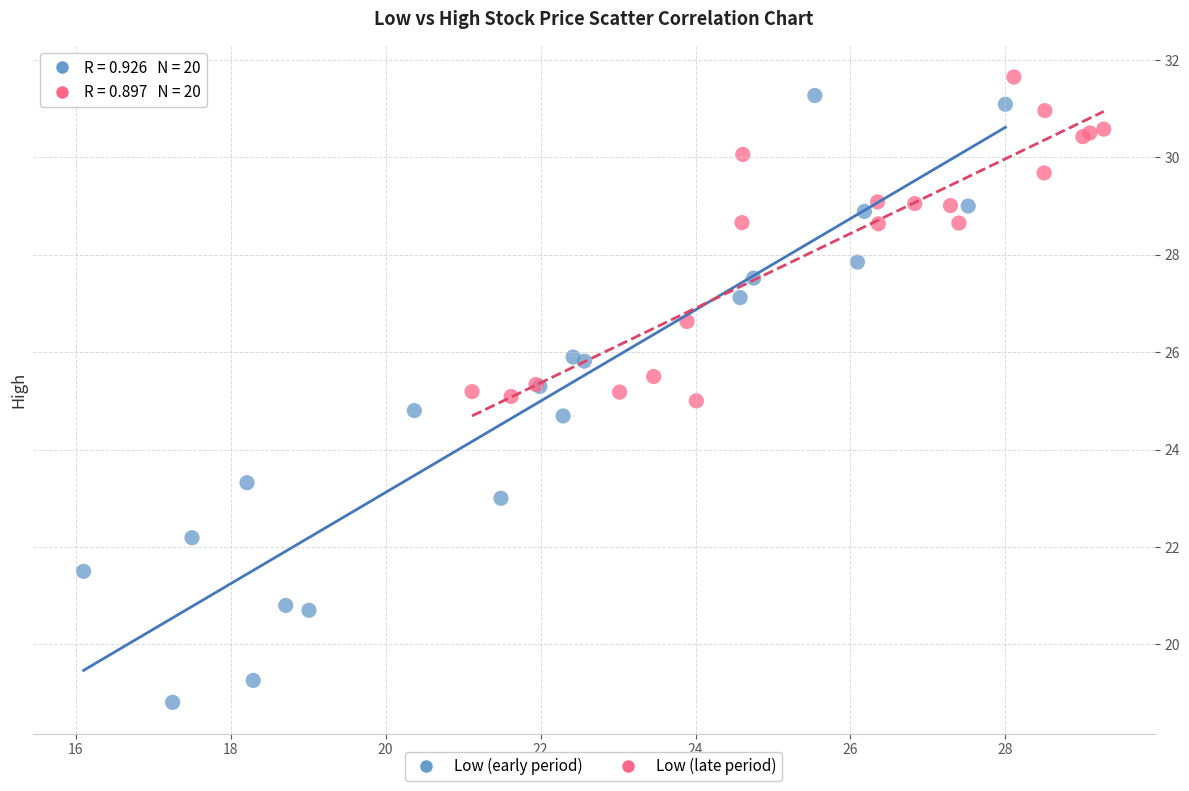

Which series contains the highest Y value?

Low (late period)